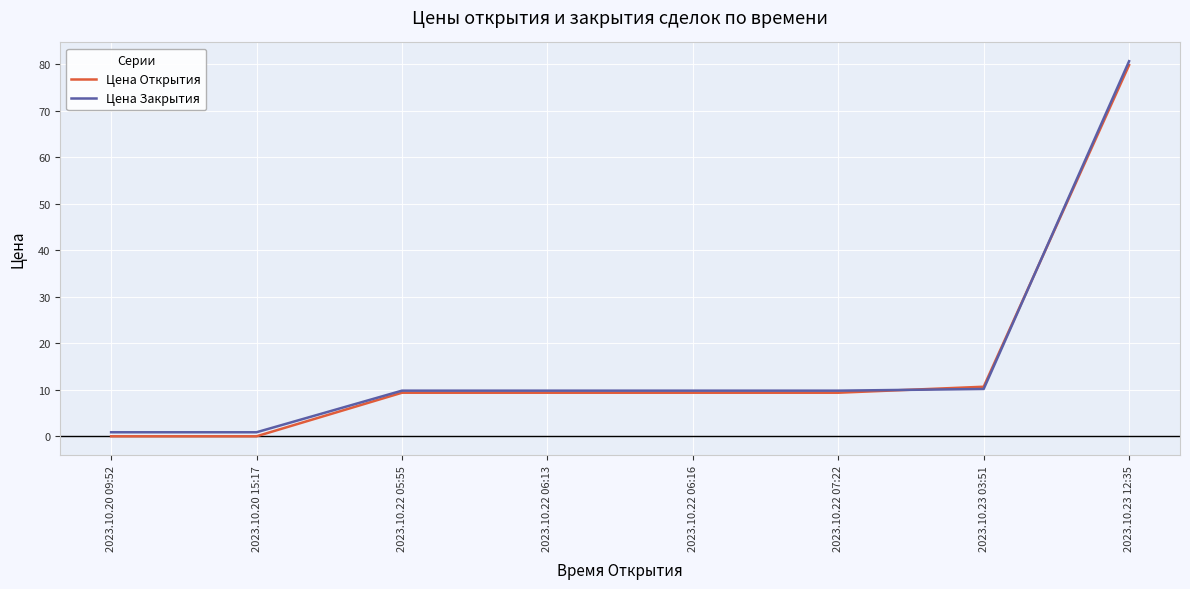

How many times do Цена Открытия and Цена Закрытия cross each other?

2